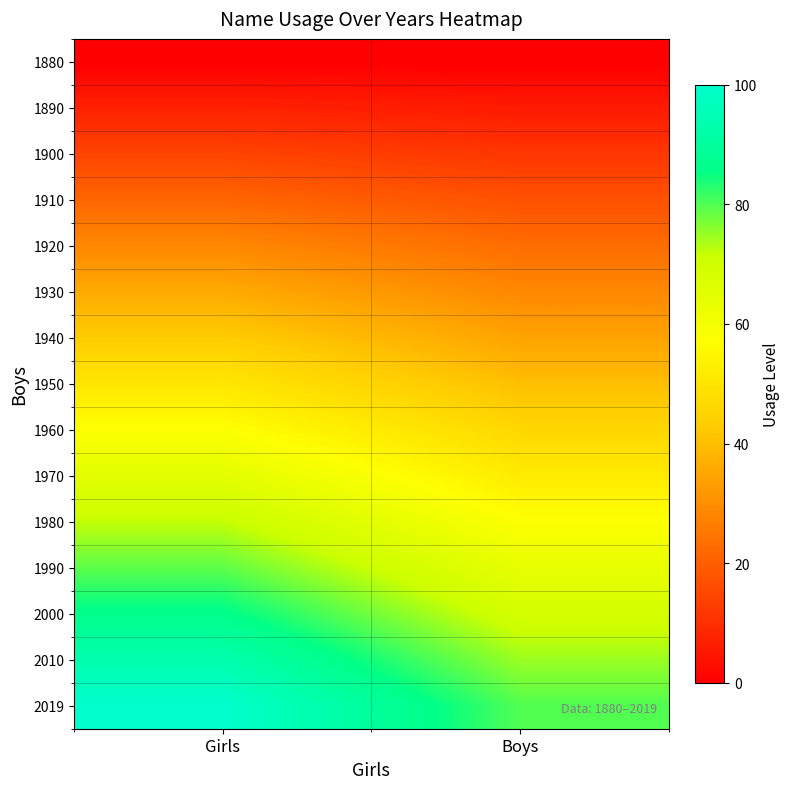

Rank the series at Girls from highest to lowest value.

2019, 2010, 2000, 1990, 1980, 1970, 1960, 1950, 1940, 1930, 1920, 1910, 1900, 1890, 1880